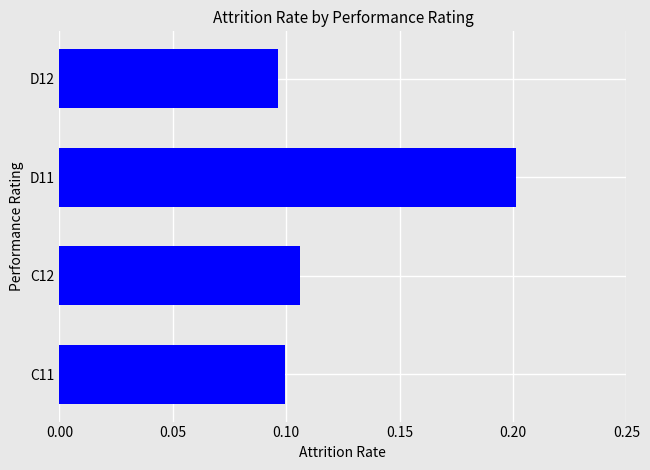

Which category has the lowest value across all series?

D12